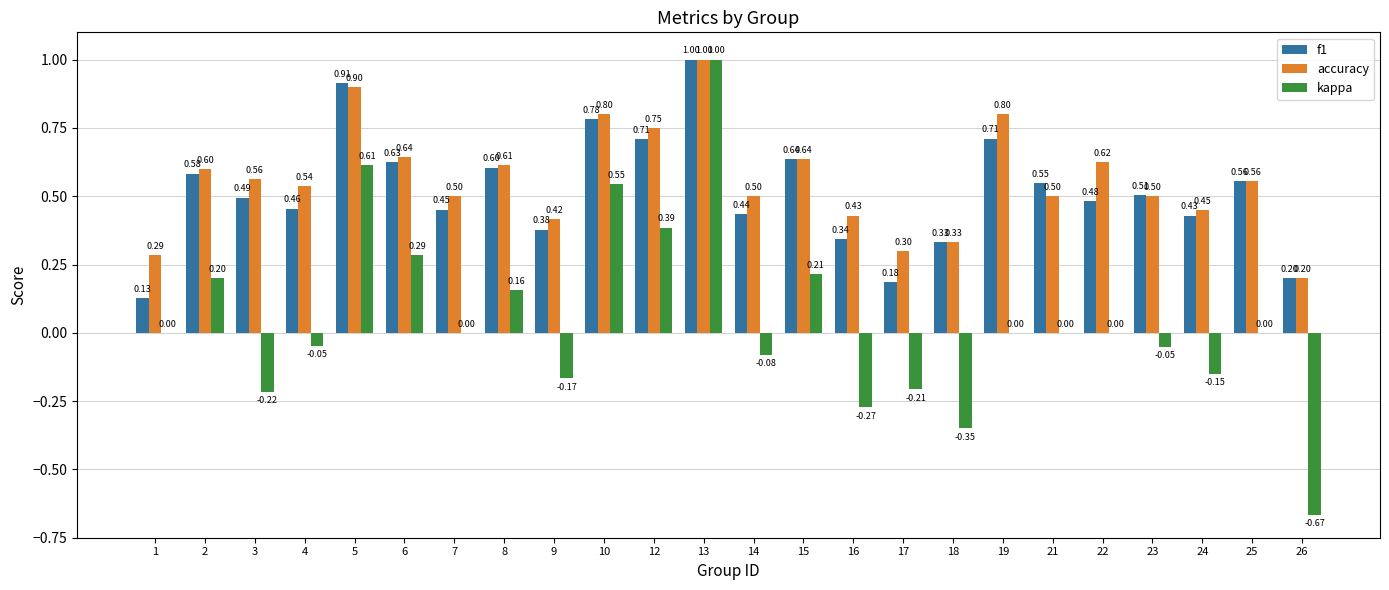

What is the total value across all series at 13?

3.0